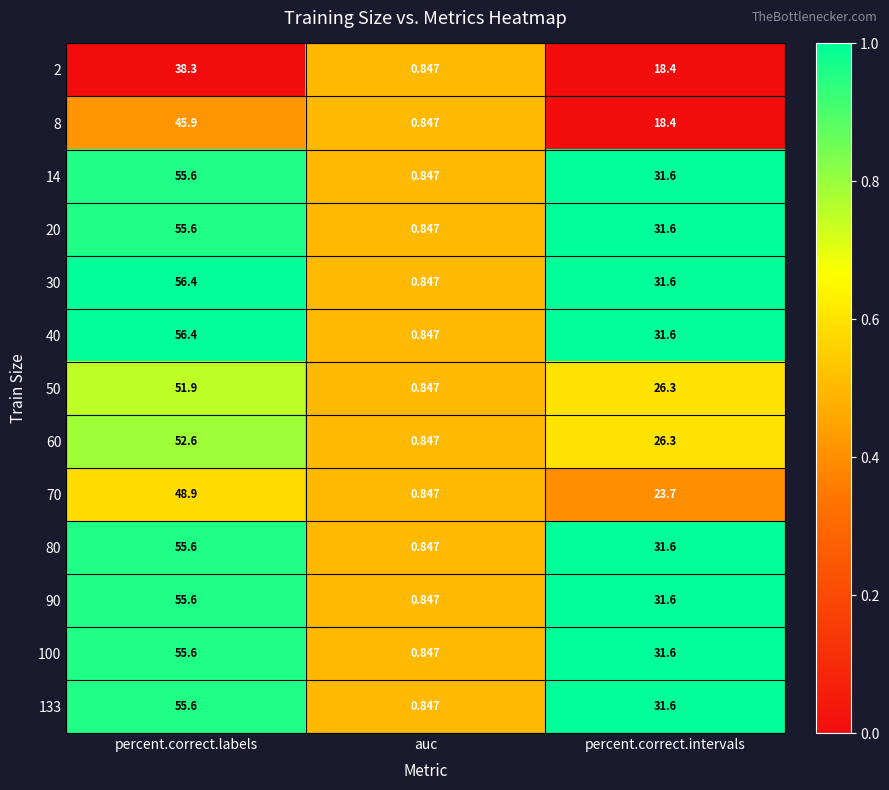

At which category is the sum across all series the highest?

percent.correct.labels